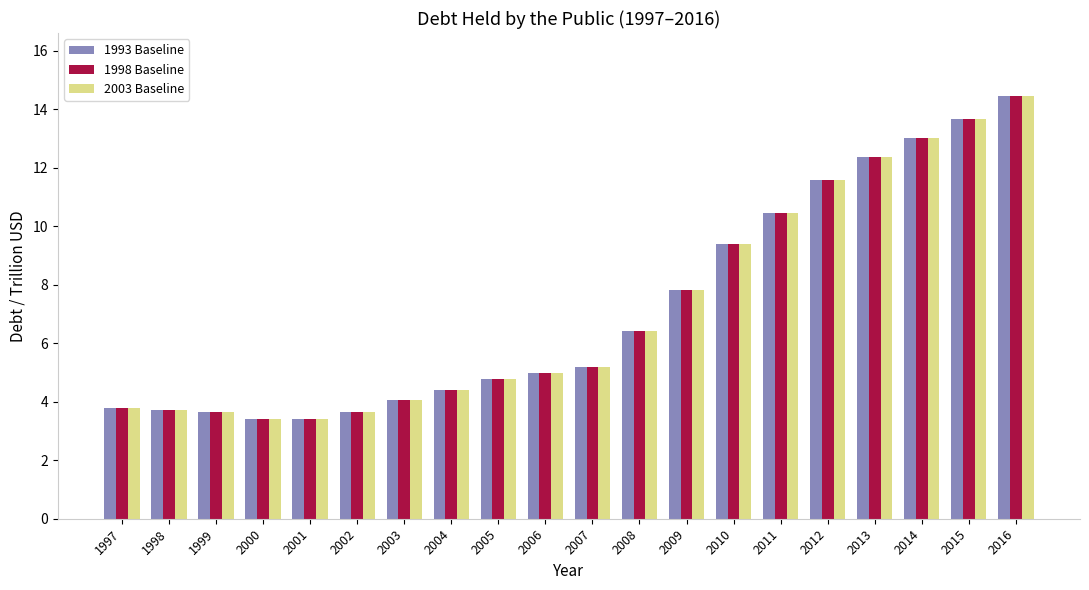

What is the difference between the second highest and minimum values in the 2003 Baseline series?

10.3